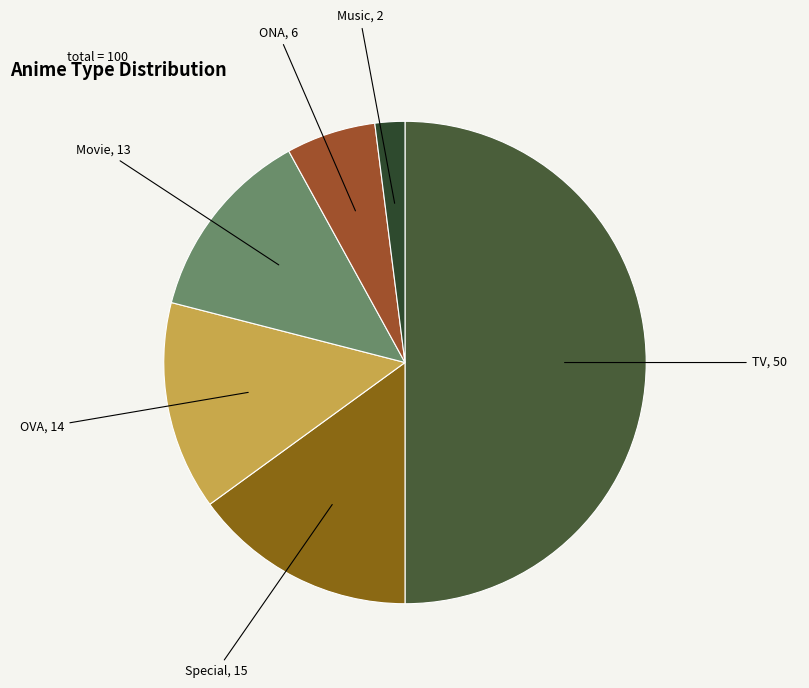

What is the smallest slice in the pie chart?

Music, 2